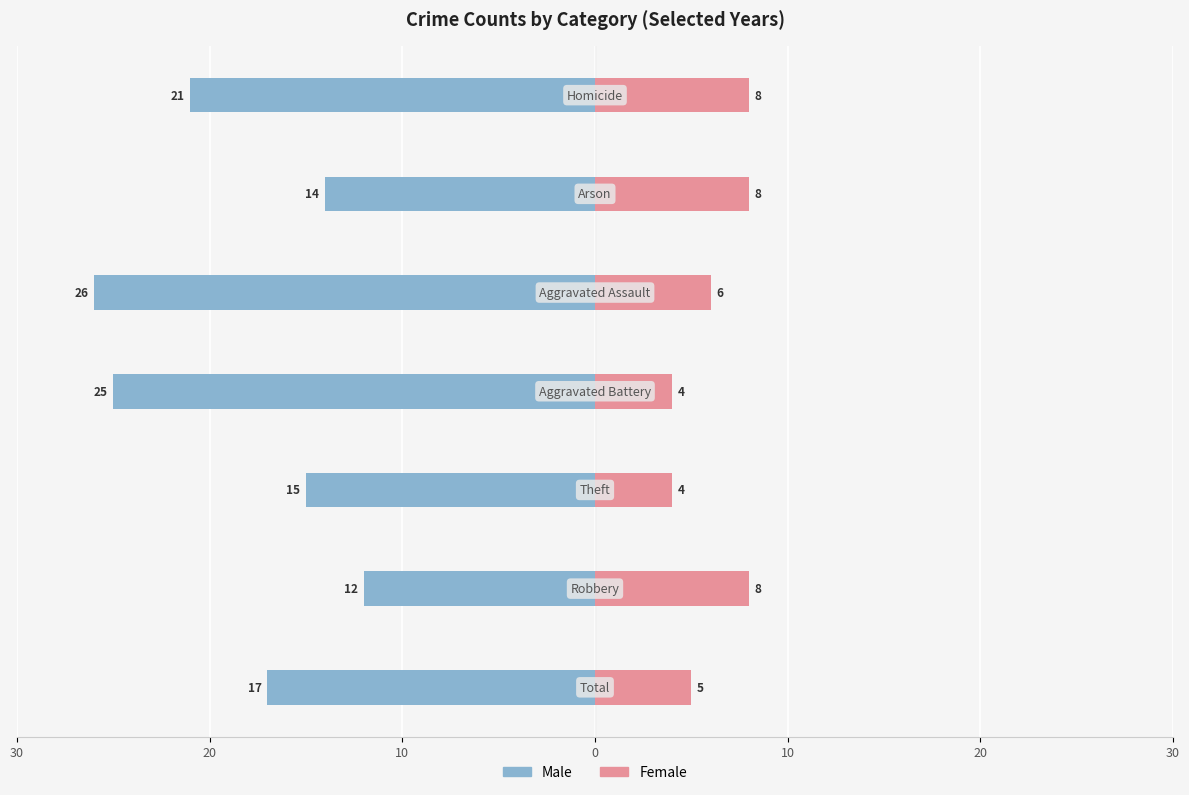

Between 10 and 20, which series saw the biggest shift?

Female